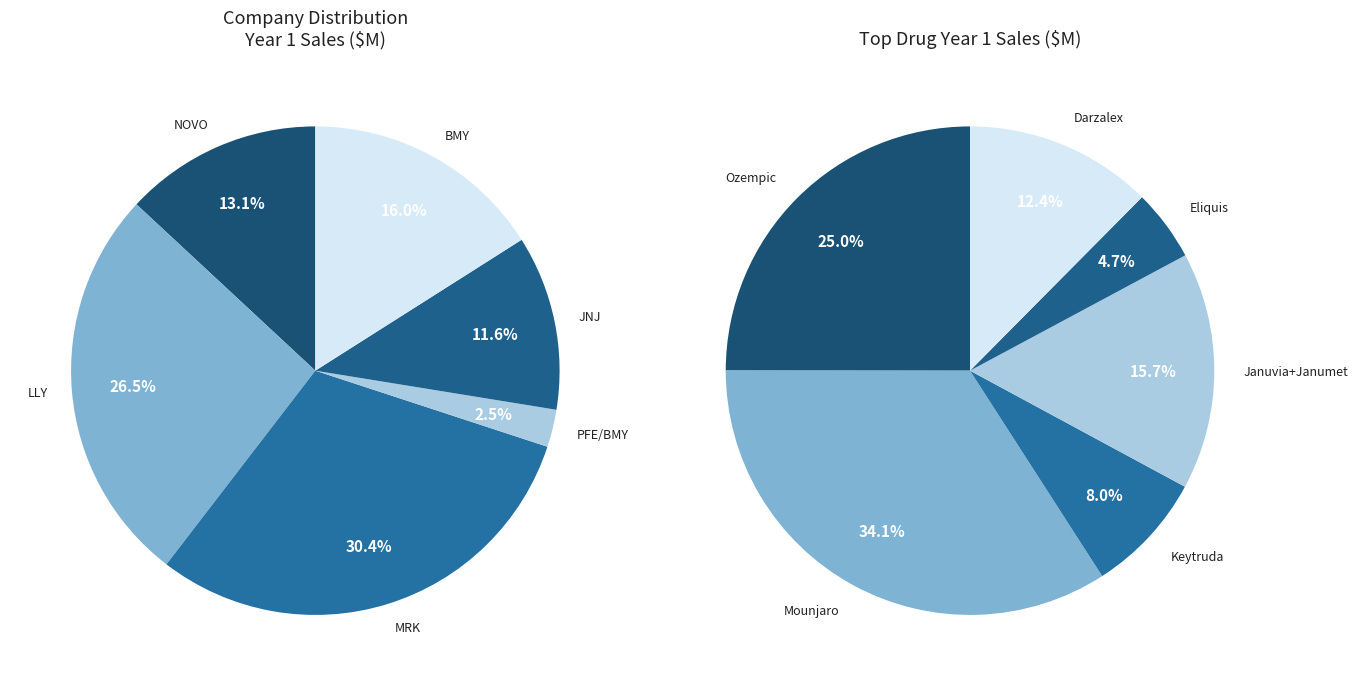

Is there any slice that represents more than half of the pie?

No